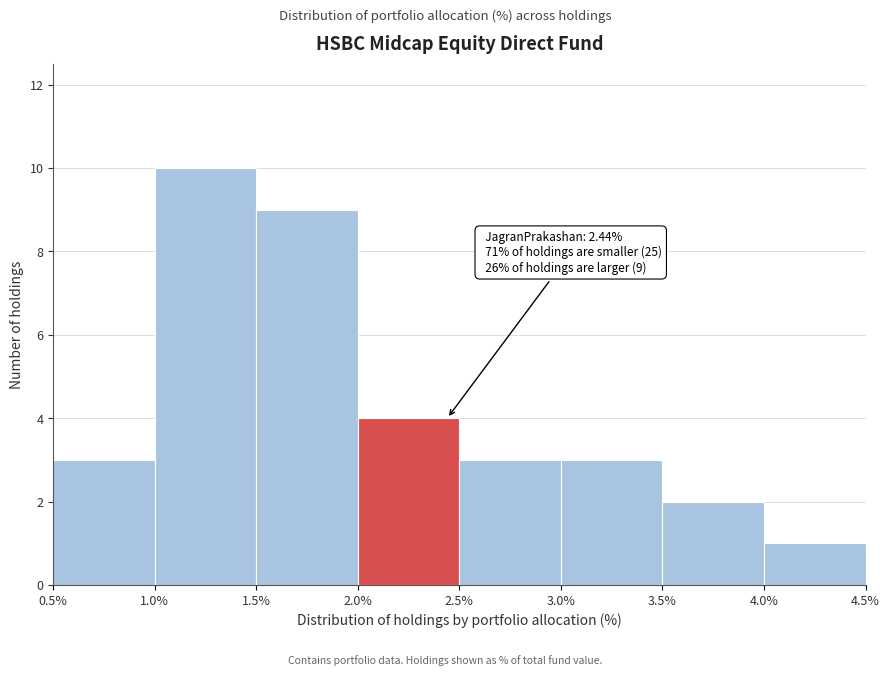

Which range on the x-axis has the tallest bar?

1.0% to 1.5%